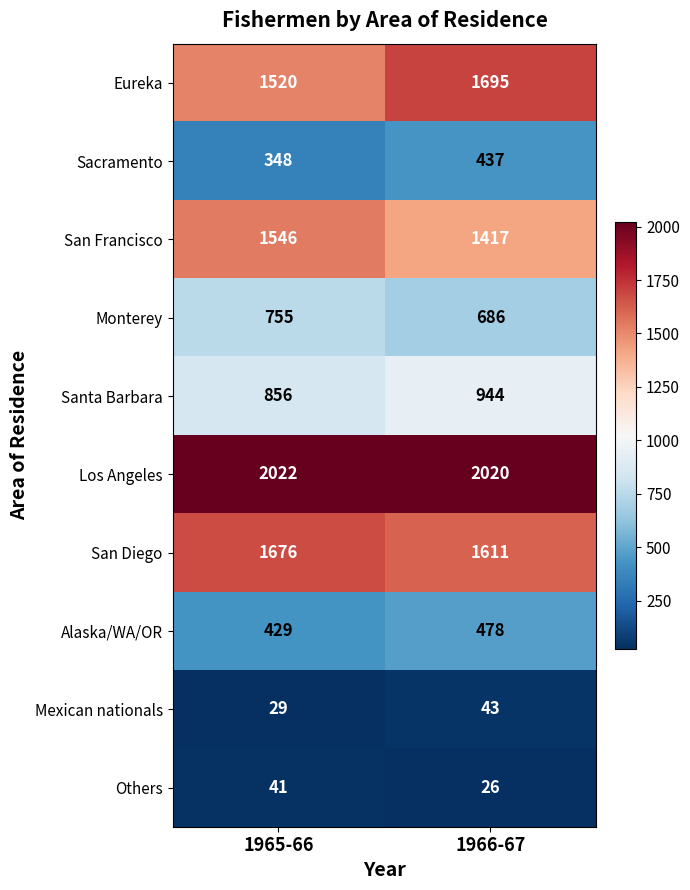

Reading right to left, what are all the values shown in this chart?

Eureka: 1966-67=1695	1965-66=1520
Sacramento: 1966-67=437	1965-66=348
San Francisco: 1966-67=1417	1965-66=1546
Monterey: 1966-67=686	1965-66=755
Santa Barbara: 1966-67=944	1965-66=856
Los Angeles: 1966-67=2020	1965-66=2022
San Diego: 1966-67=1611	1965-66=1676
Alaska/WA/OR: 1966-67=478	1965-66=429
Mexican nationals: 1966-67=43	1965-66=29
Others: 1966-67=26	1965-66=41